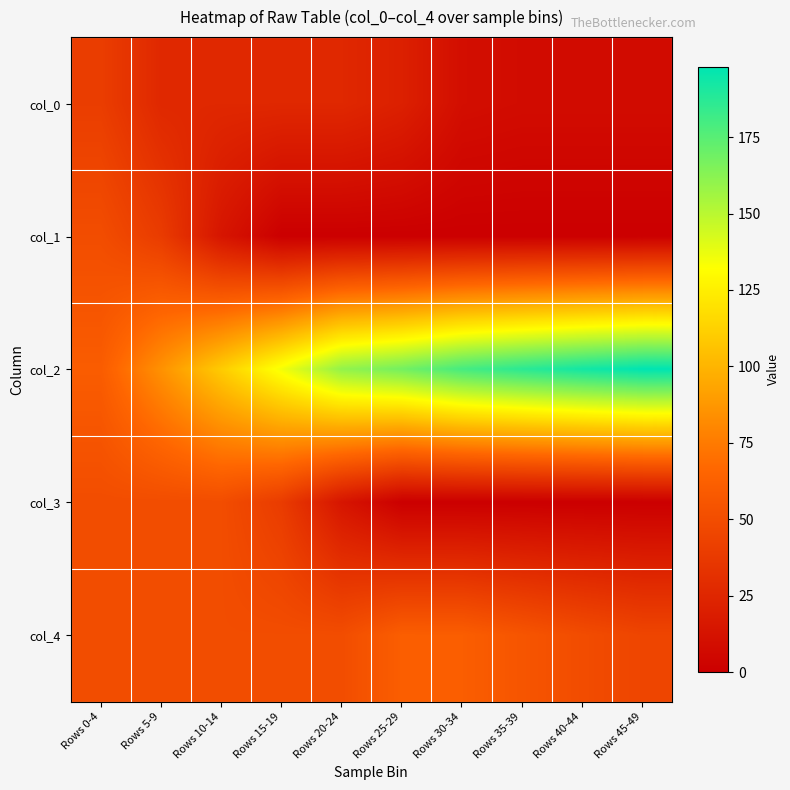

Rank the series at Rows 0-4 from highest to lowest value.

col_2, col_1, col_3, col_4, col_0